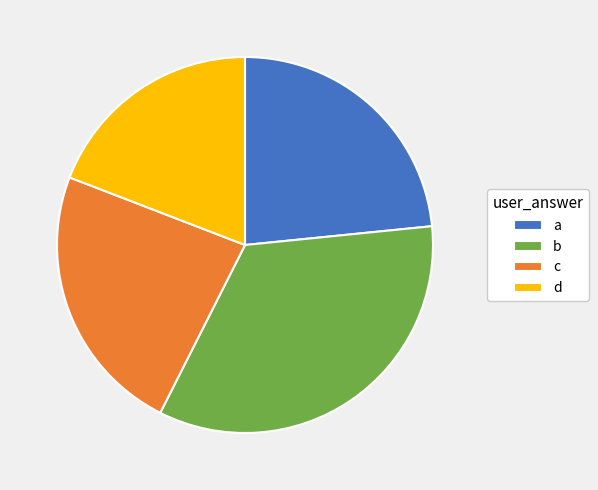

Count the number of slices in the pie.

4